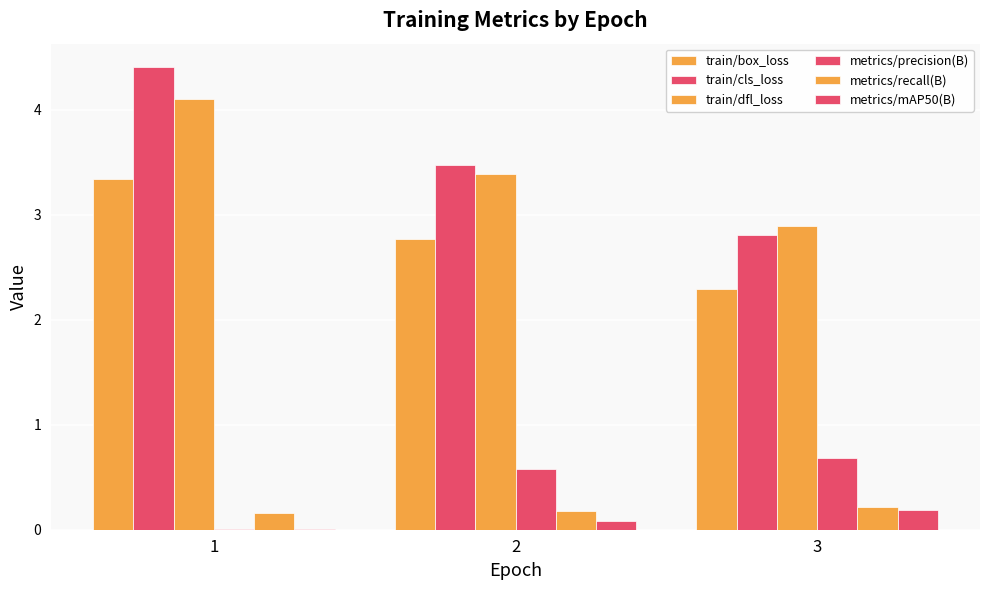

Reading right to left, transcribe all the data shown in this chart.

train/box_loss: 2.3	2.8	3.3
train/cls_loss: 2.8	3.5	4.4
train/dfl_loss: 2.9	3.4	4.1
metrics/precision(B): 0.7	0.6	0.0
metrics/recall(B): 0.2	0.2	0.2
metrics/mAP50(B): 0.2	0.1	0.0